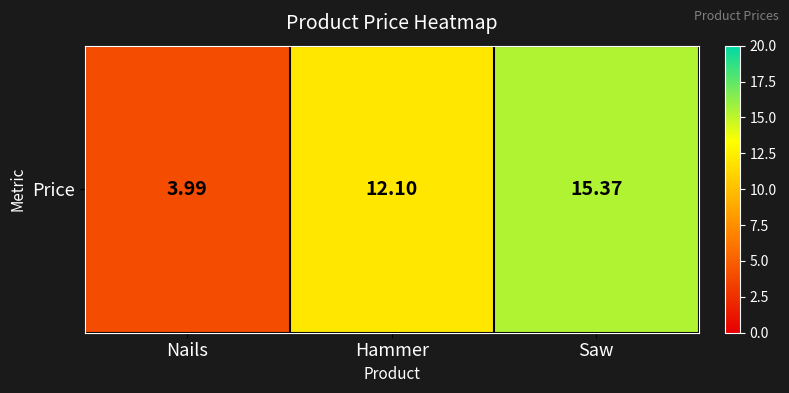

What is the sum of all values?

31.5